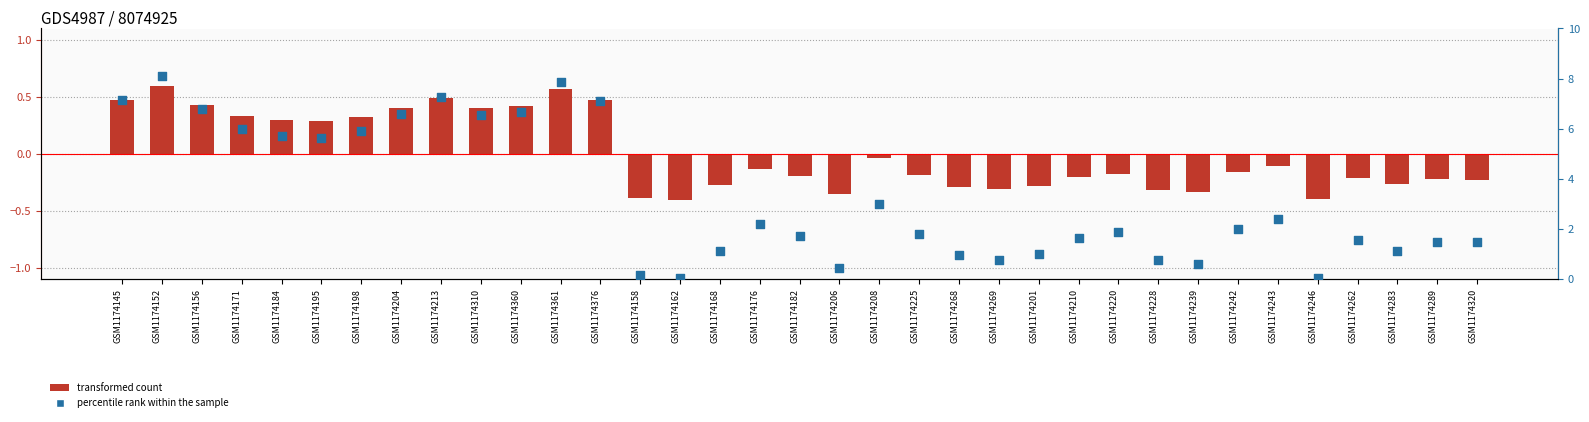

At how many categories does at least one series exceed 0?

35